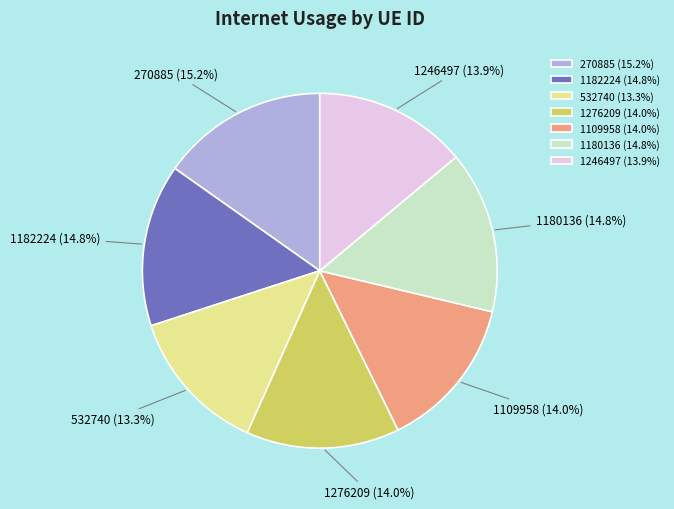

To the nearest percent, what is the combined percentage of 1276209 and 532740?

27%